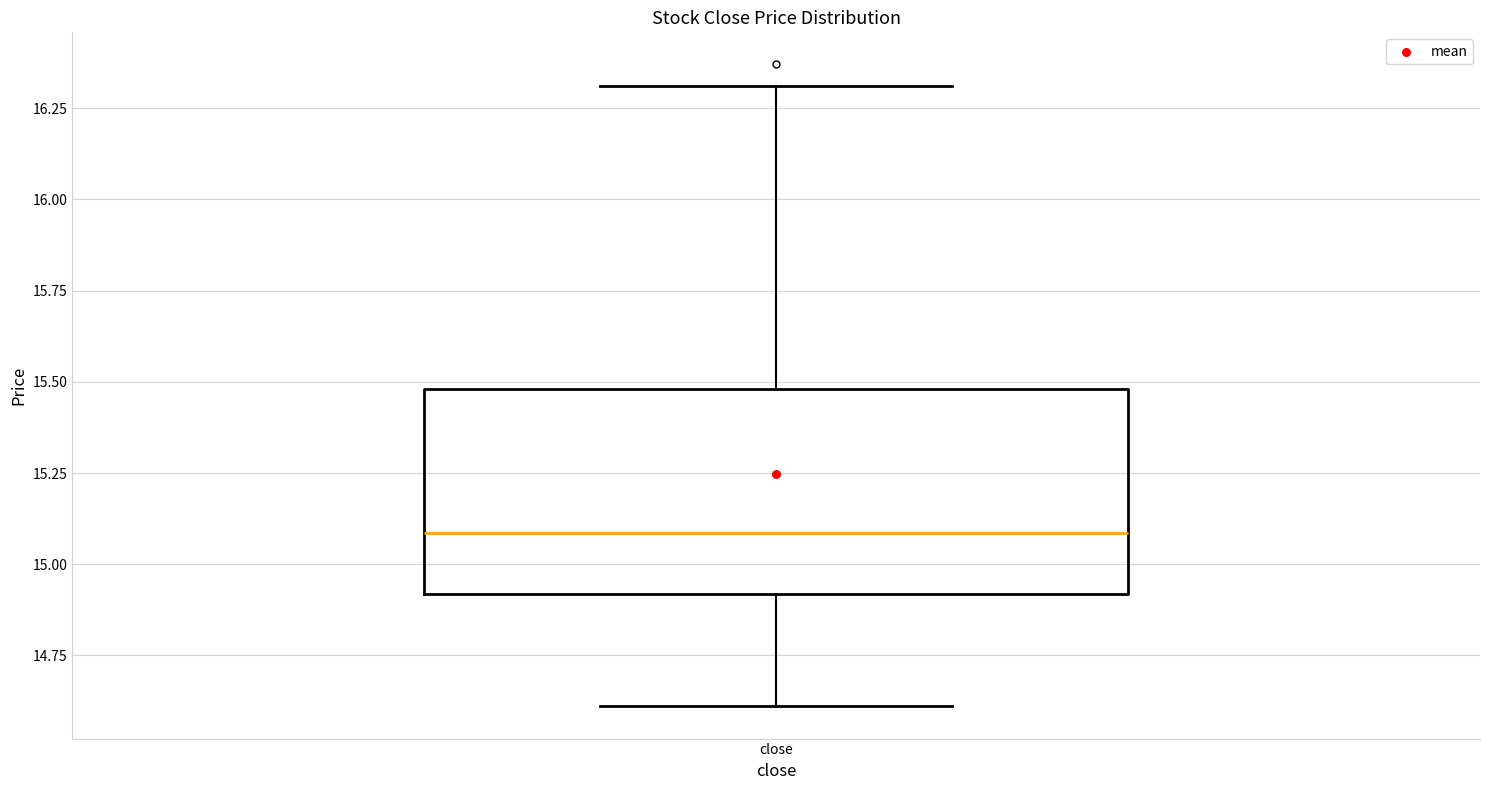

Read this box plot against the y-axis: the position of the median line, the range covered by the box, and the ends of both whiskers. The values are not printed on the chart, so give them approximately, as read against the axis.

median 15.1, box 14.9 to 15.5, whiskers 14.6 to 16.3